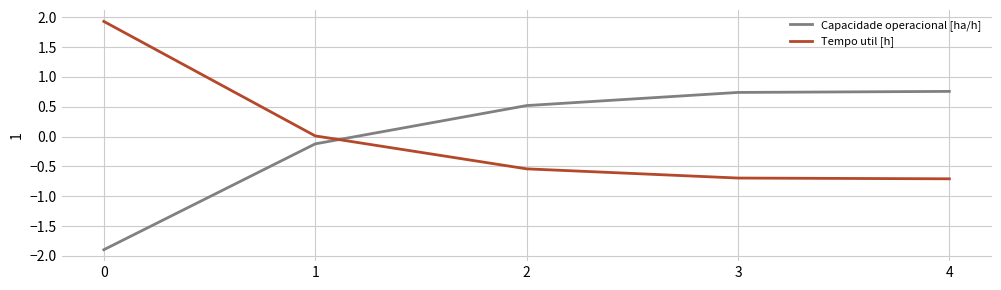

True or false: Tempo util [h] has more than 2 interior local peaks.

False